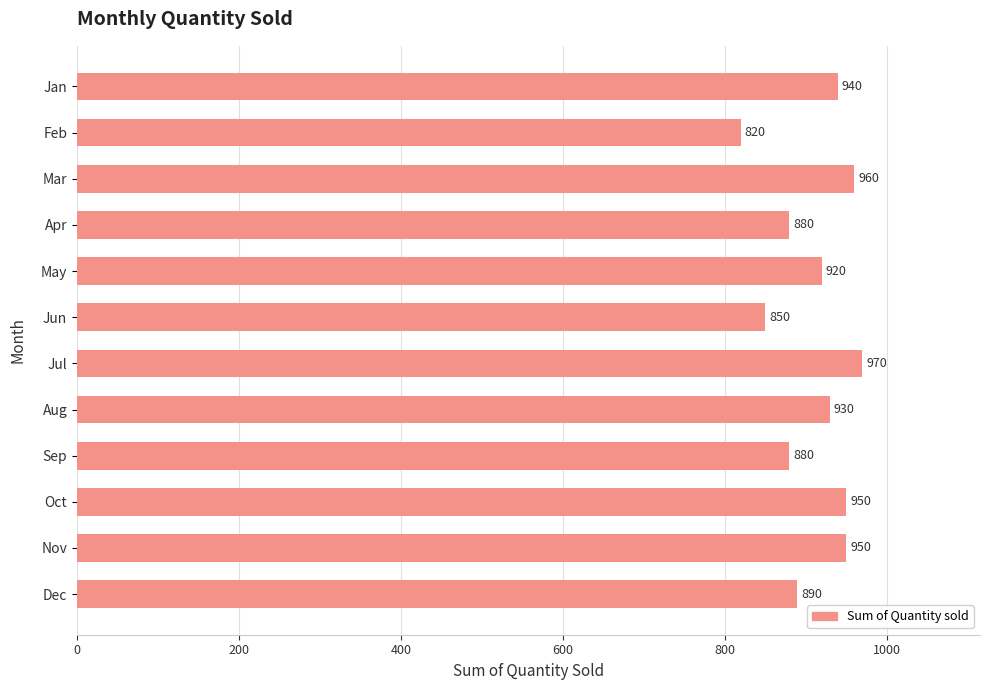

How many series are shown in this chart?

1